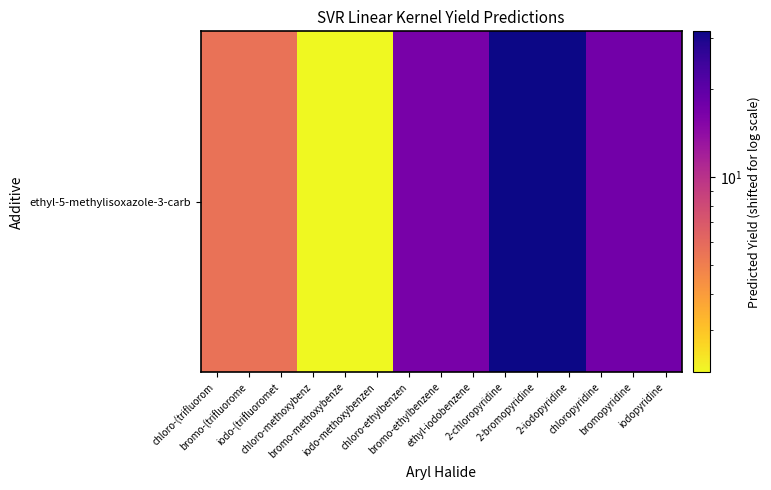

Rank the categories by value from lowest to highest.

chloro-methoxybenz, bromo-methoxybenze, iodo-methoxybenzen, chloro-(trifluorom, bromo-(trifluorome, iodo-(trifluoromet, chloro-ethylbenzen, bromo-ethylbenzene, ethyl-iodobenzene, chloropyridine, bromopyridine, iodopyridine, 2-chloropyridine, 2-bromopyridine, 2-iodopyridine